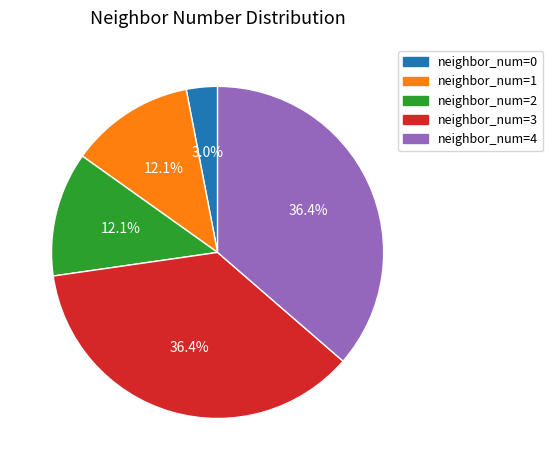

Is there any slice that represents more than half of the pie?

No